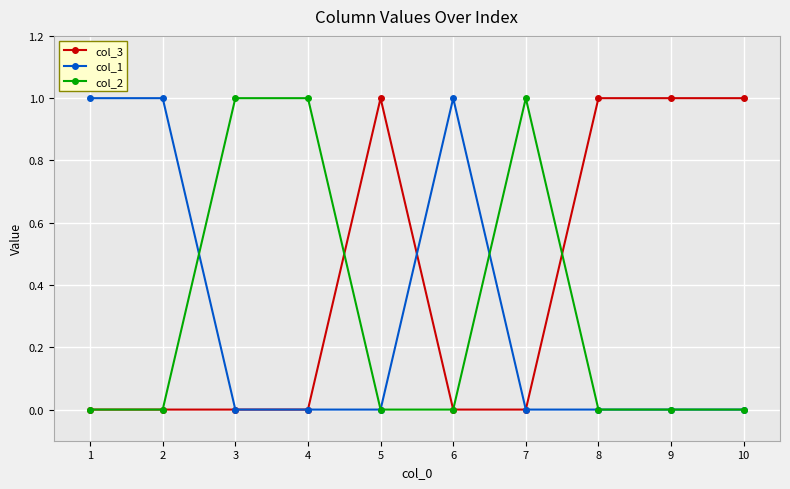

True or false: col_1 has more than 0 interior local peaks.

True